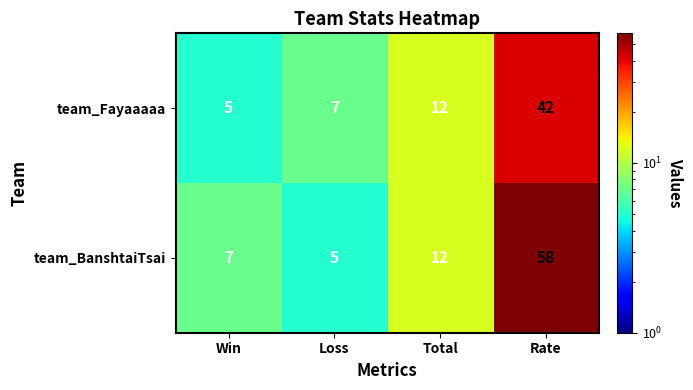

The value of team_BanshtaiTsai at Loss is 7. True or false?

False